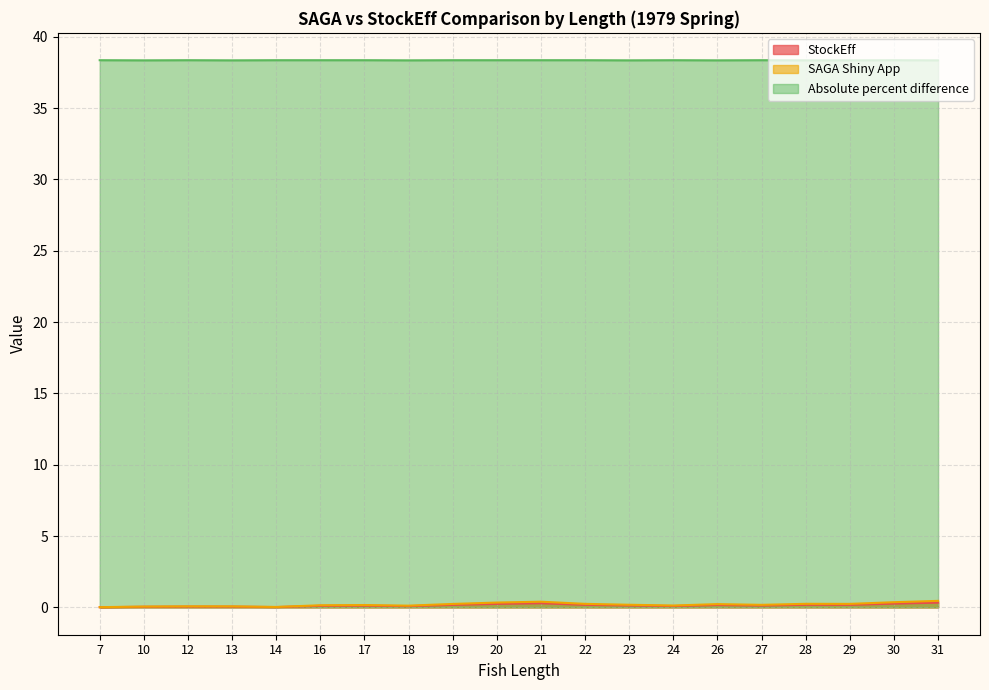

True or false: Absolute percent difference and StockEff cross at least once.

False